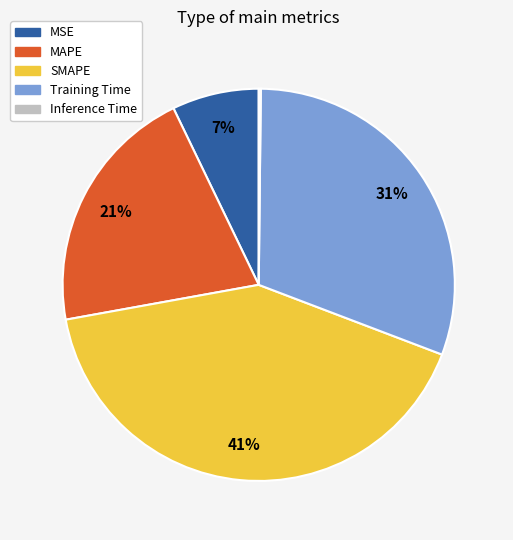

Which has a higher value, SMAPE or MSE?

SMAPE